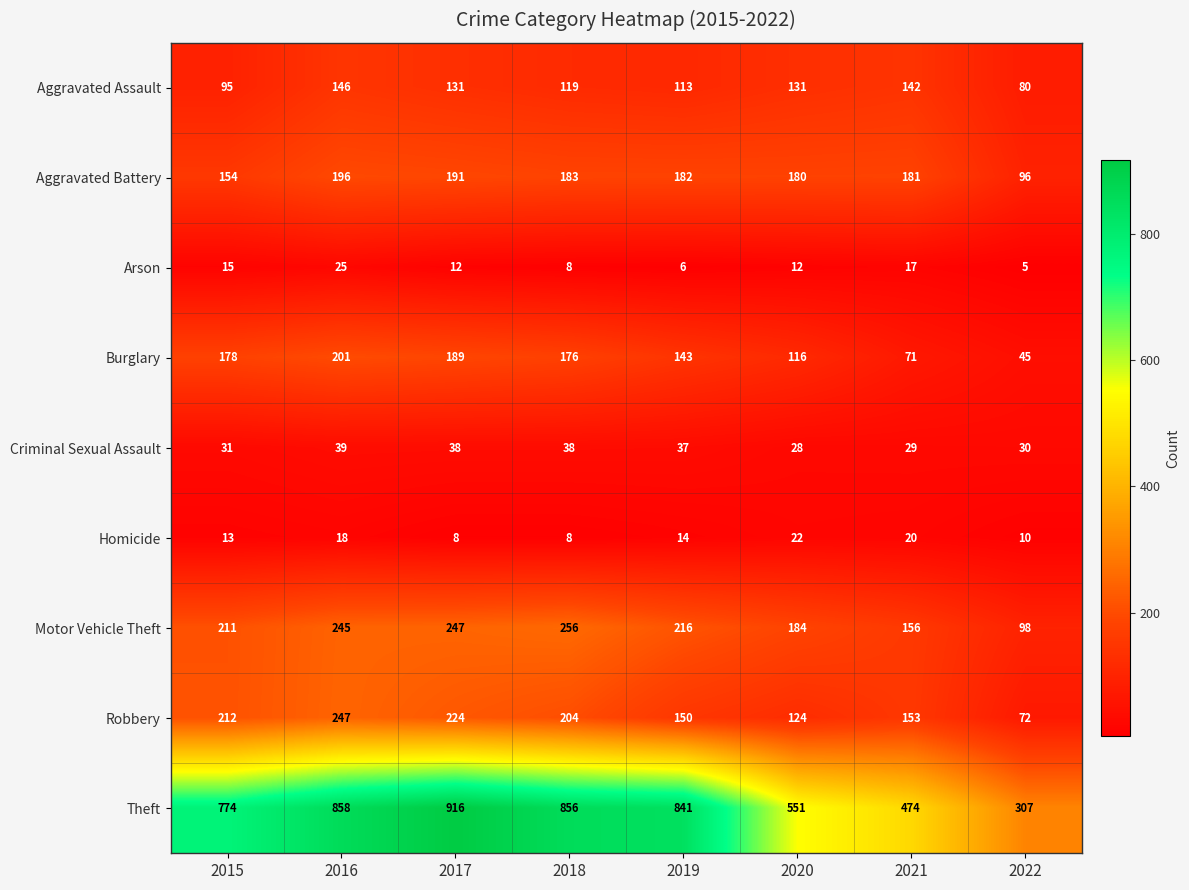

Count the Arson values in the range 8 to 17.

5